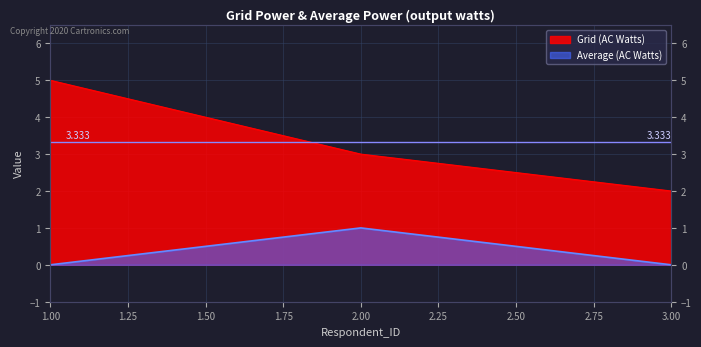

At which label does Q1 first exceed 3?

1